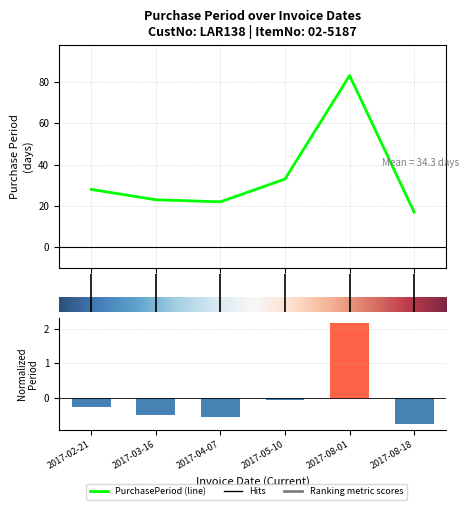

Is it true that the value at 4 is 134?

False